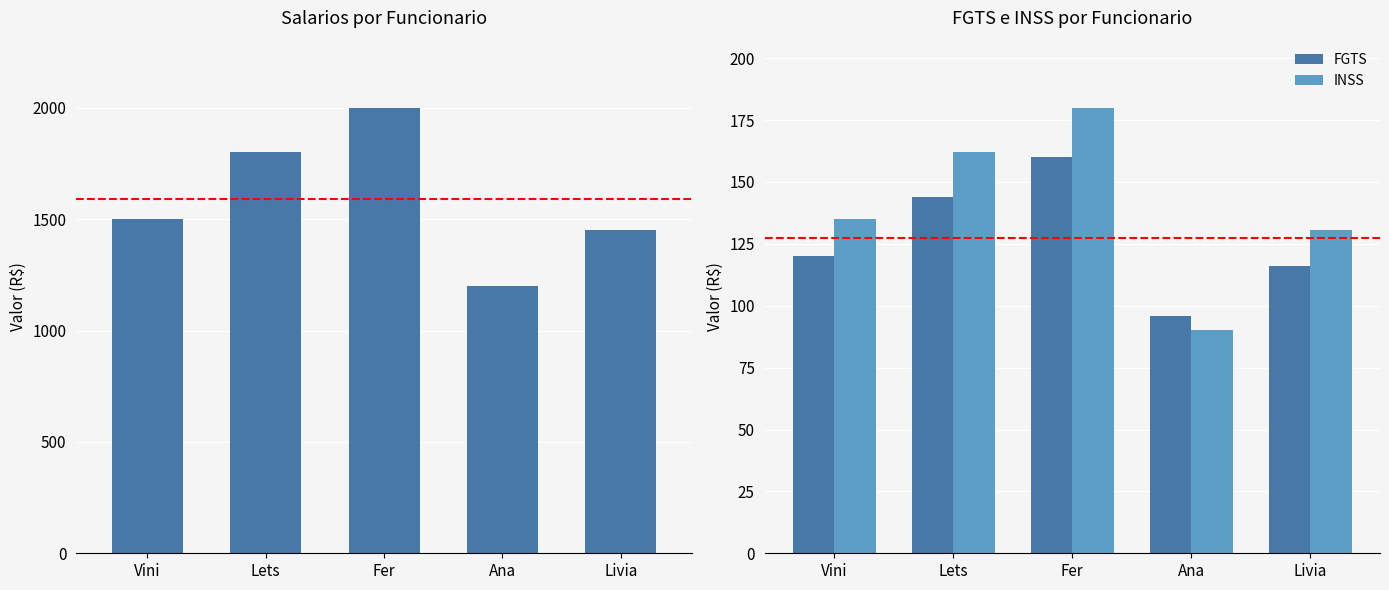

Reading left to right, what are all the values shown in this chart?

Salarios: Vini=1500.2	Lets=1800.6	Fer=2000.9	Ana=1200.5	Livia=1450.5
FGTS: Vini=120.0	Lets=144.0	Fer=160.1	Ana=96.0	Livia=116.0
INSS: Vini=135.0	Lets=162.1	Fer=180.1	Ana=90.0	Livia=130.5